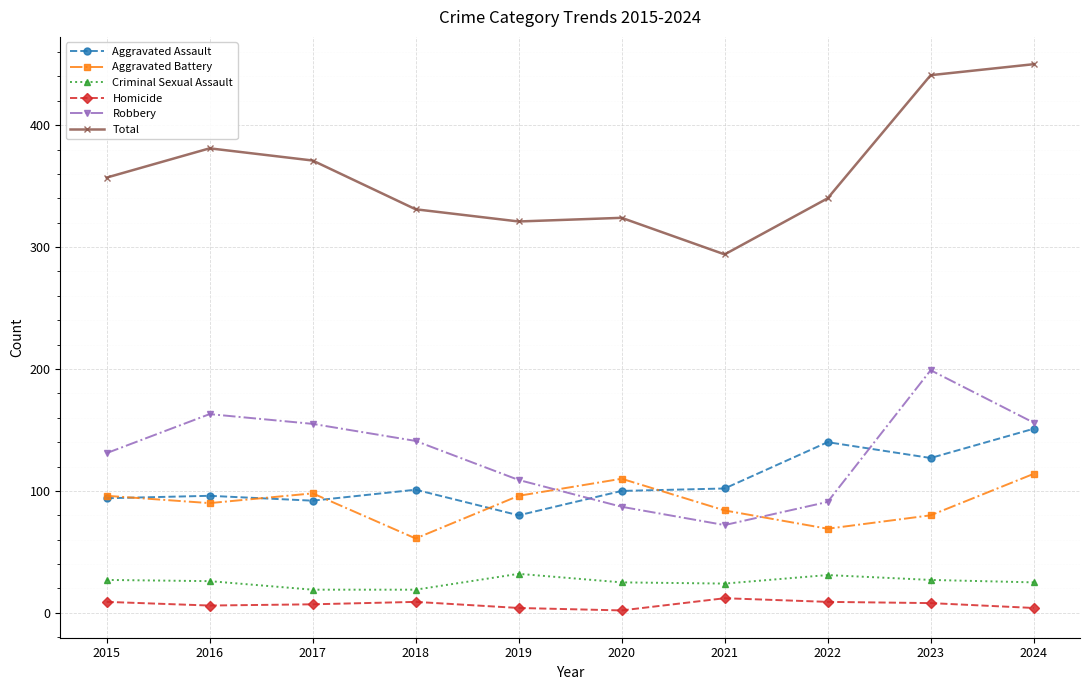

True or false: Aggravated Battery and Total cross at least once.

False